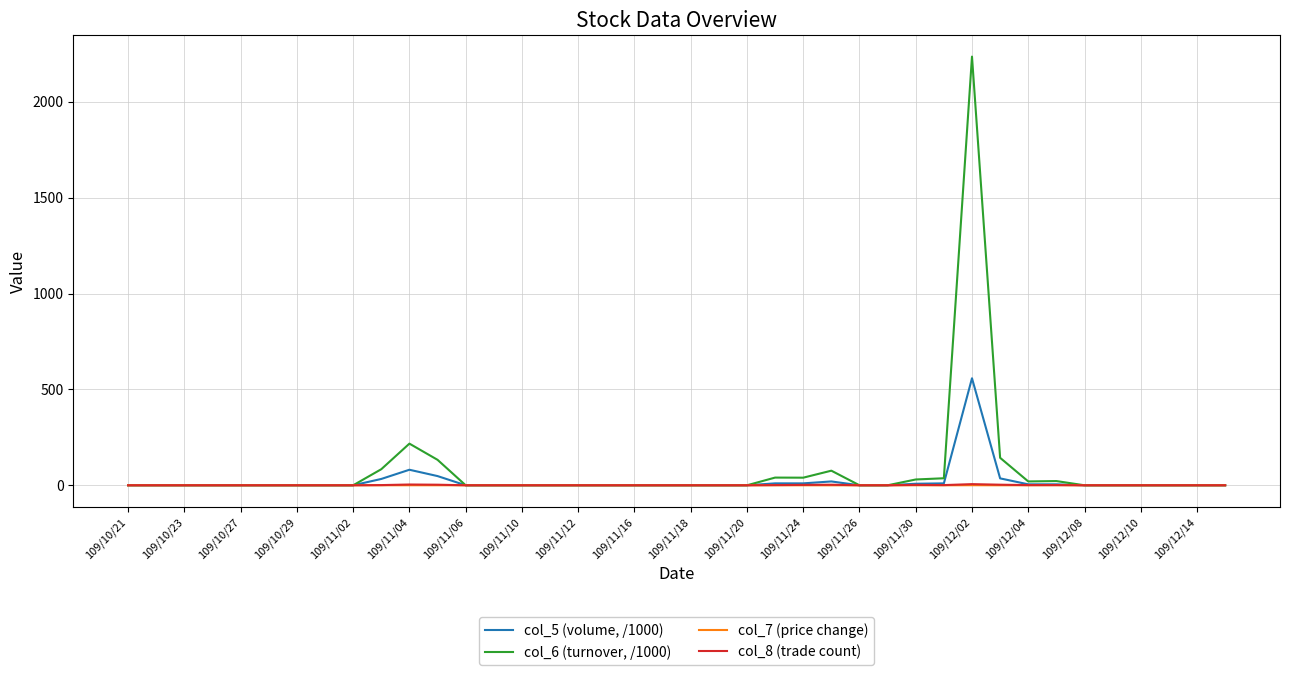

What is the highest value of the col_5 (volume, /1000) series?

558.0